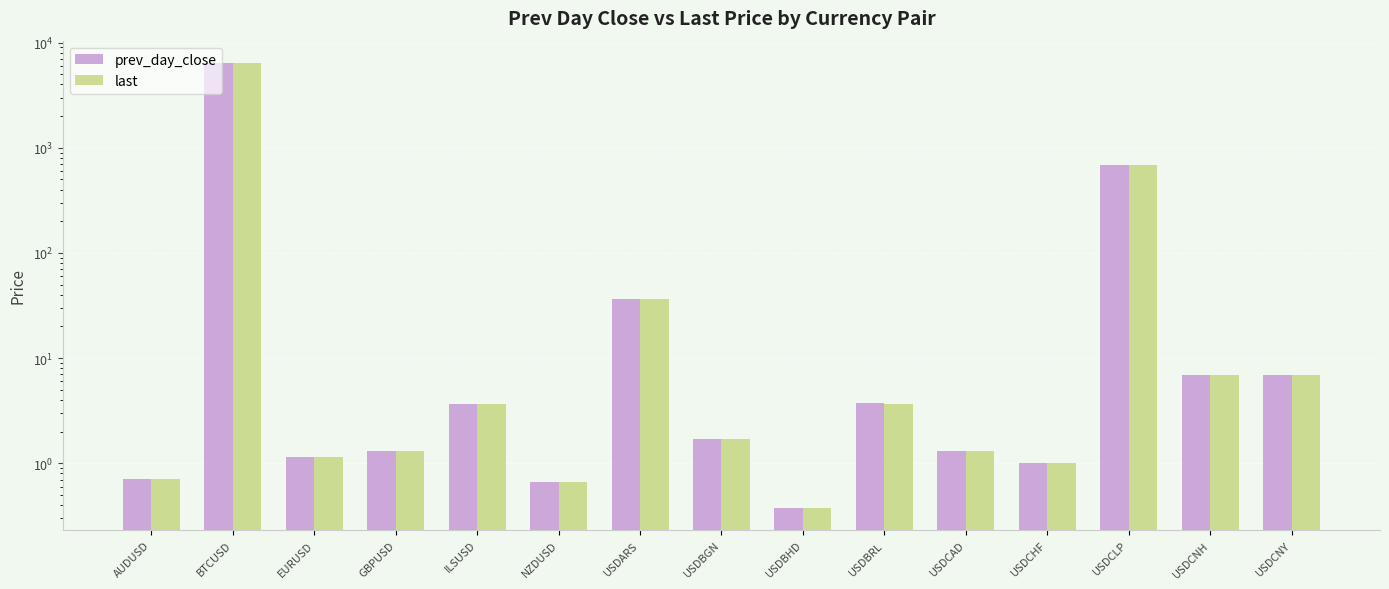

Reading left to right, extract all data points from this chart.

prev_day_close: 0.7	6412.6	1.2	1.3	3.7	0.7	36.5	1.7	0.4	3.7	1.3	1.0	679.5	6.9	6.9
last: 0.7	6385.6	1.1	1.3	3.7	0.7	36.4	1.7	0.4	3.7	1.3	1.0	678.6	6.9	6.9